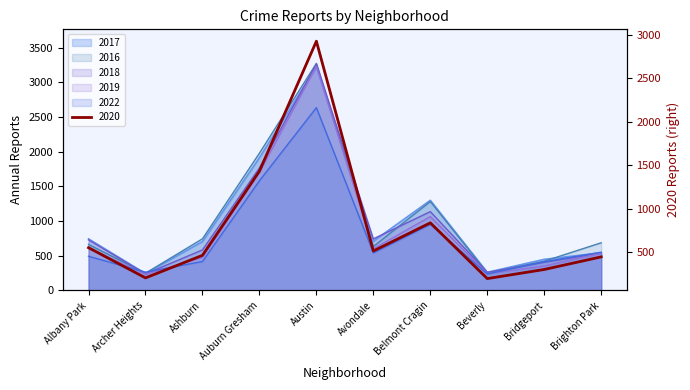

True or false: 2017 has more than 2 points higher than both neighbors.

False